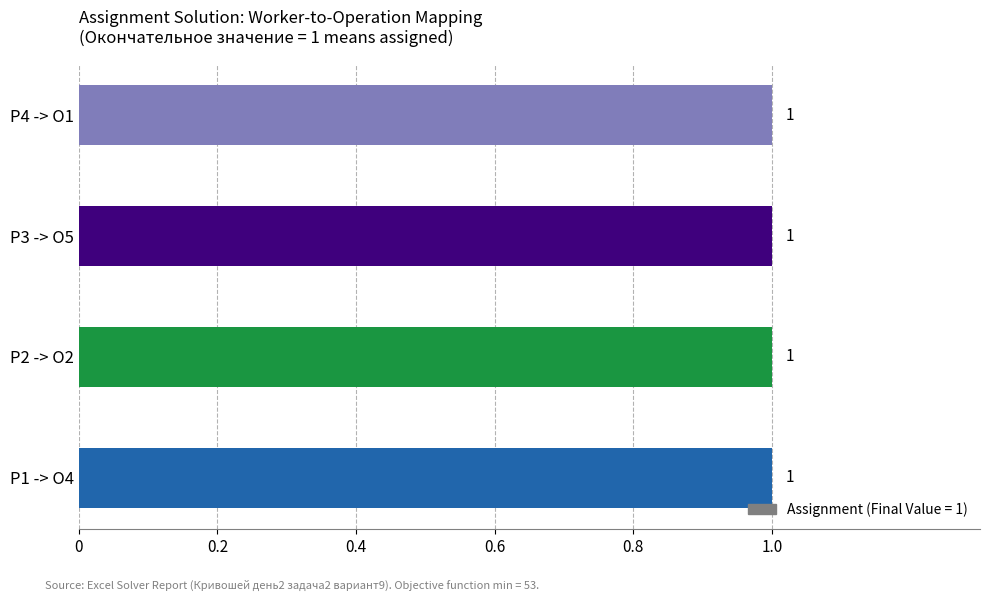

Are the bars horizontal?

Yes